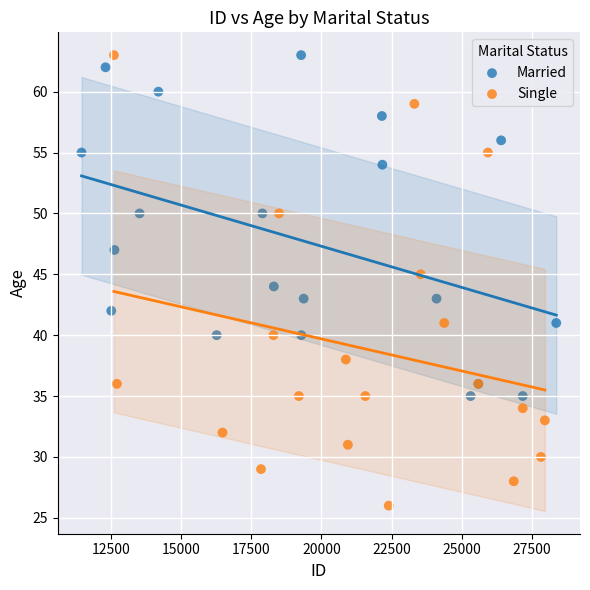

Which series contains the lowest Y value?

Single